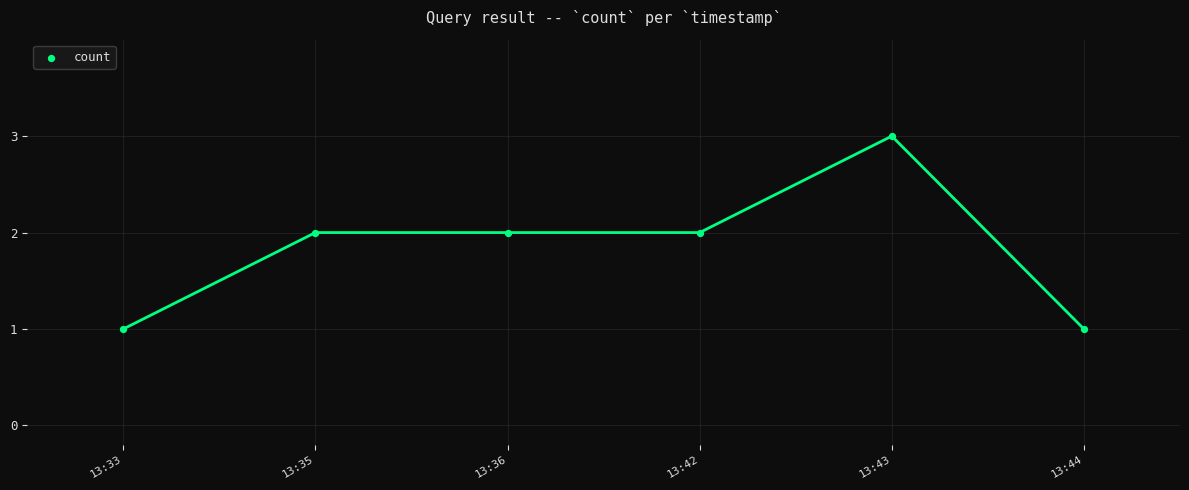

What is the range of X values (max minus min)?

5